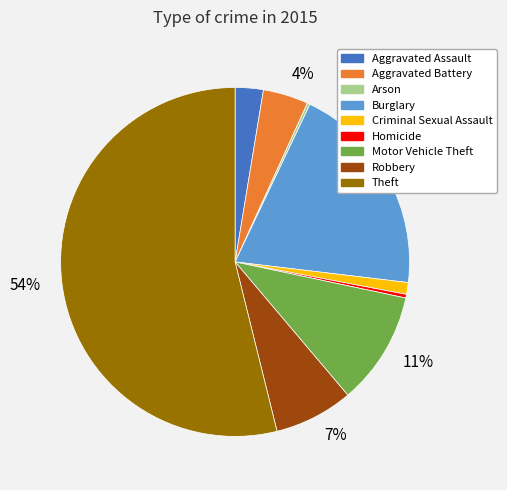

To the nearest percent, what is the average slice percentage?

11%